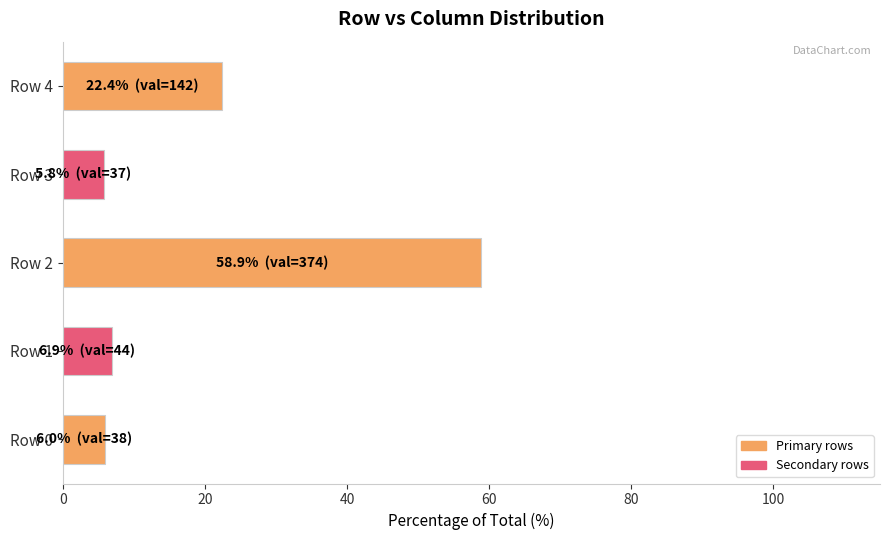

At which label is the value closest to 32?

Row 4